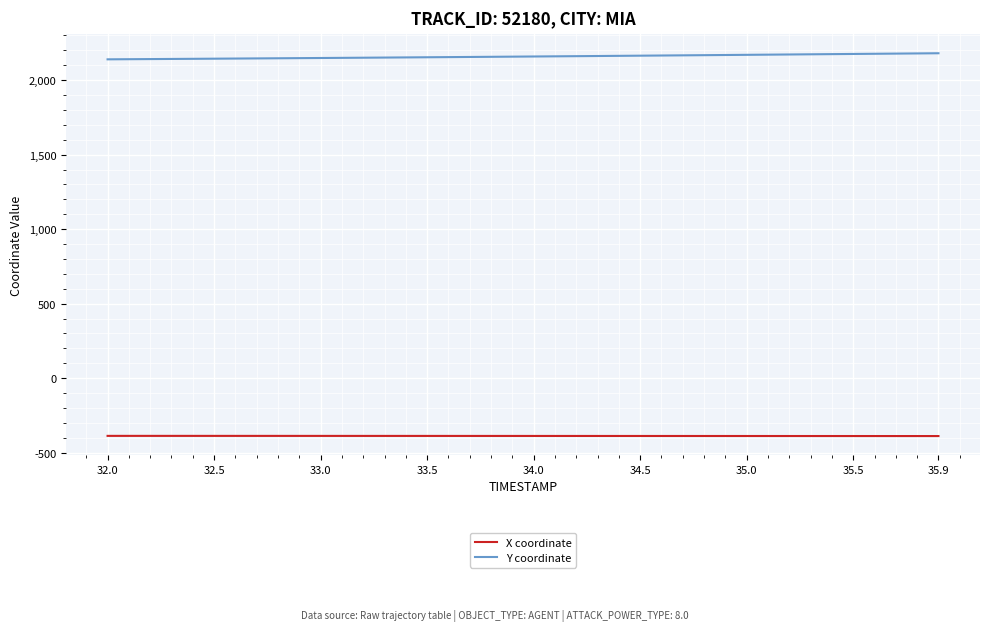

Rank the series by their average value, from highest to lowest.

Y coordinate, X coordinate